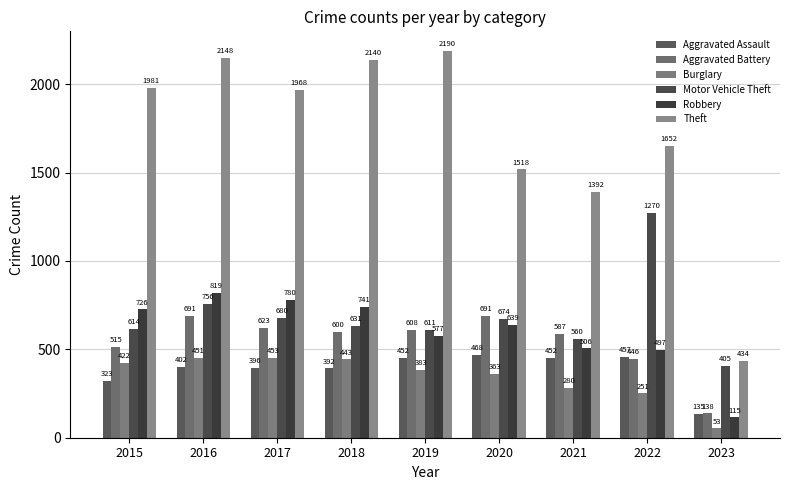

At which label is Aggravated Assault closest to 301?

2015